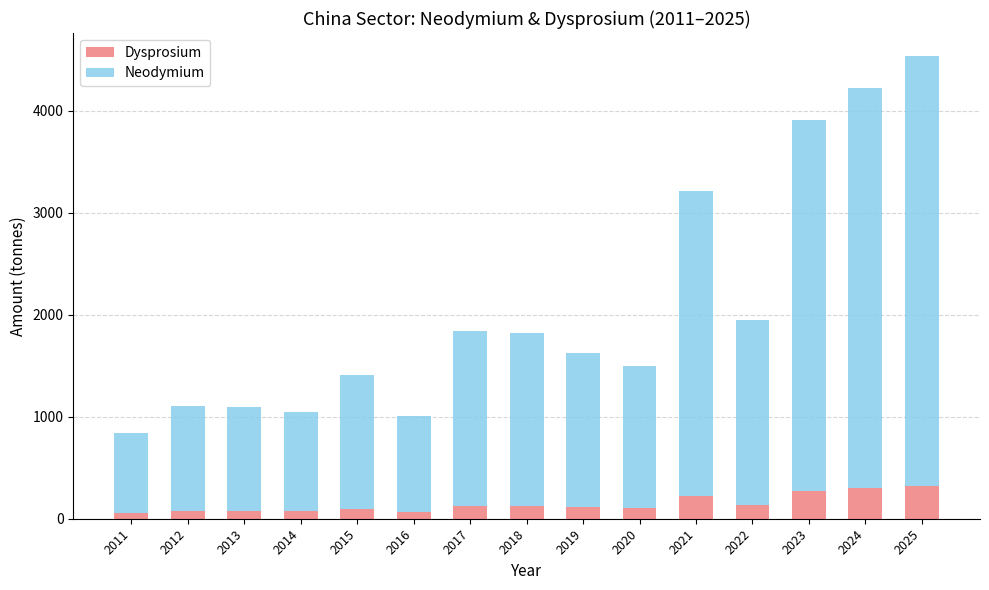

True or false: Dysprosium has a value of 319.9 at 2025.

True